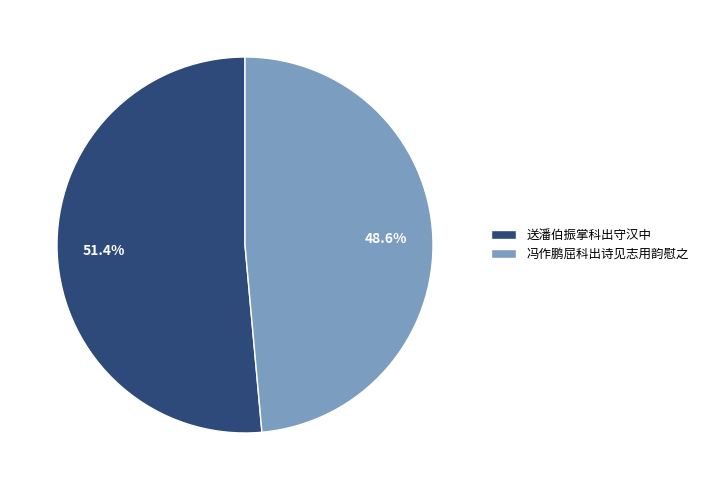

Do 冯作鹏屈科出诗见志用韵慰之 and 送潘伯振掌科出守汉中 together represent more than half of the pie?

Yes